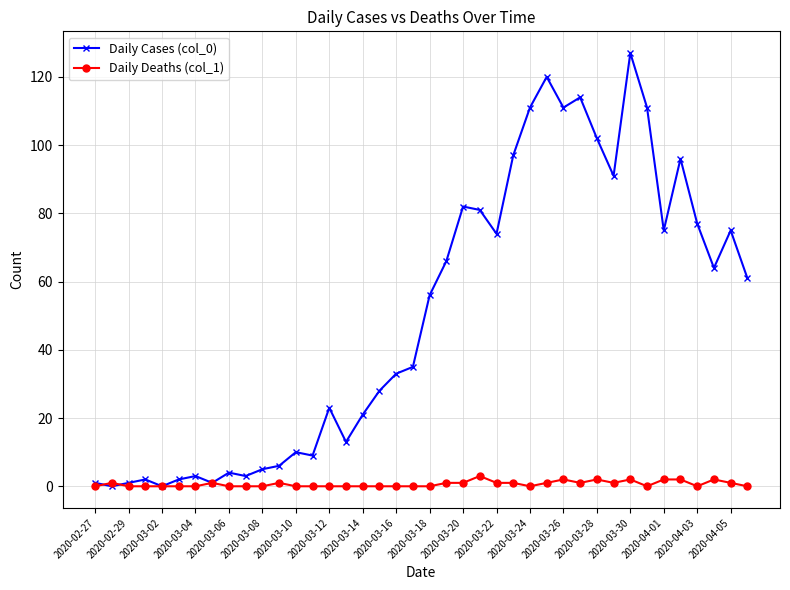

Which series has the largest range (max minus min)?

Daily Cases (col_0)